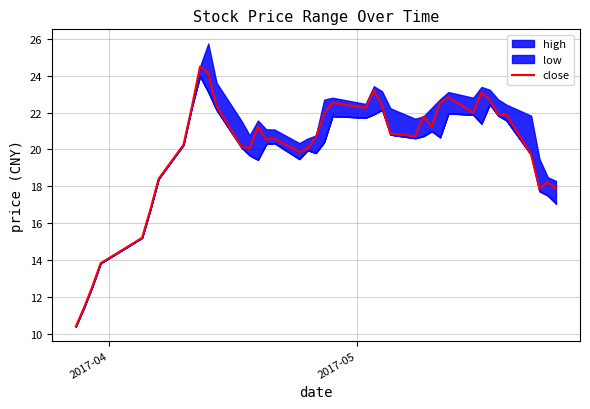

True or false: there are more than 2 points higher than both neighbors.

True